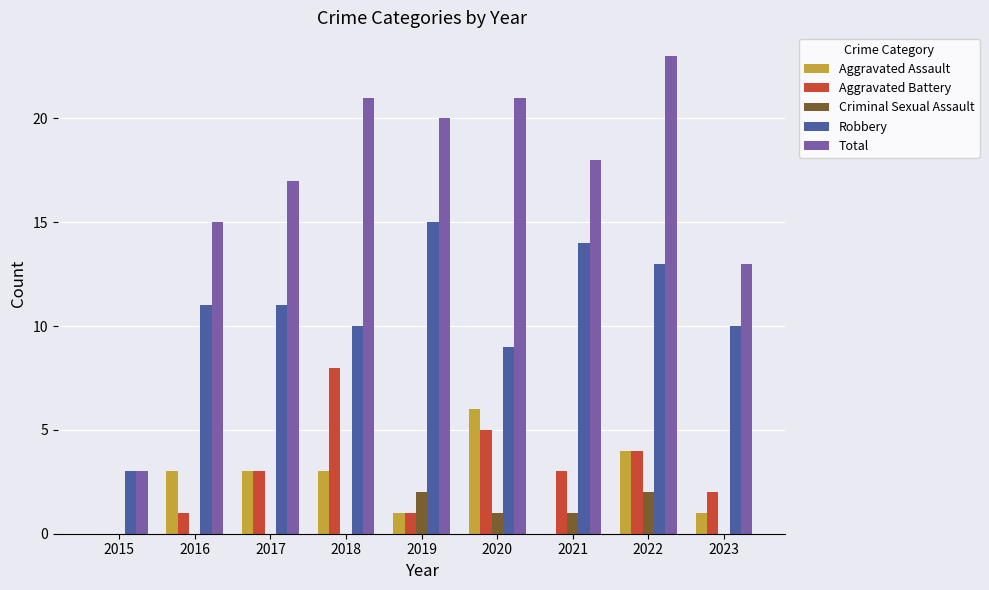

At which category is the sum across all series the highest?

2022